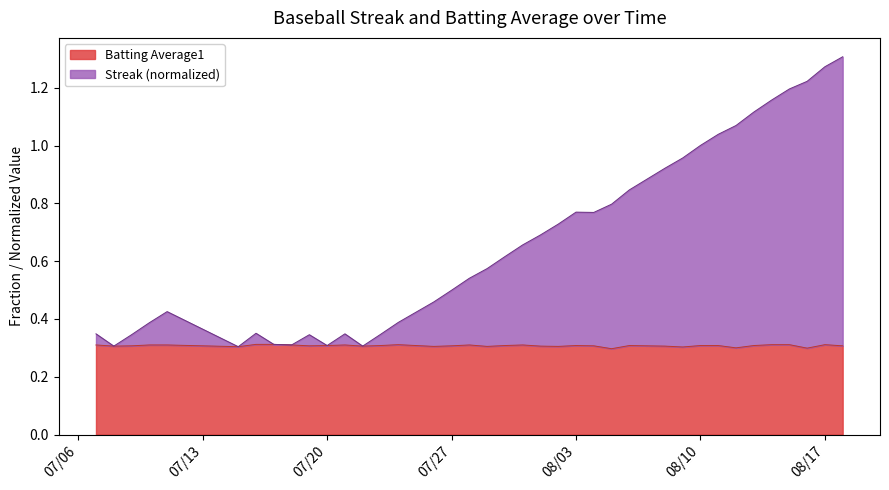

Is the value of Batting Average1 at 2010-08-13 greater than the value of Streak at 2010-07-17?

No